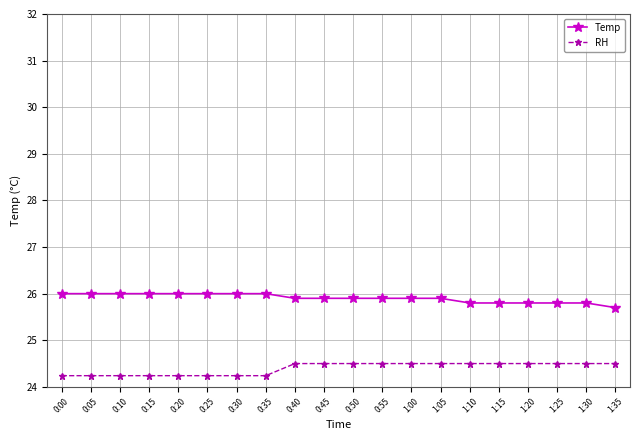

Read the Temp value at 1:05.

25.9